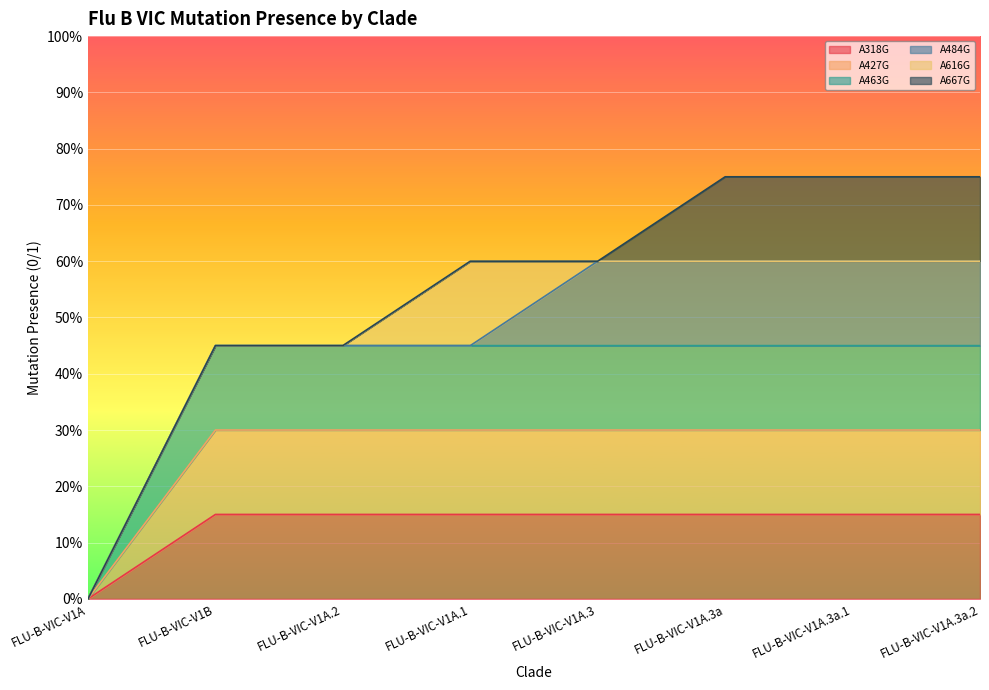

Does the chart display data point markers on the line(s)?

No